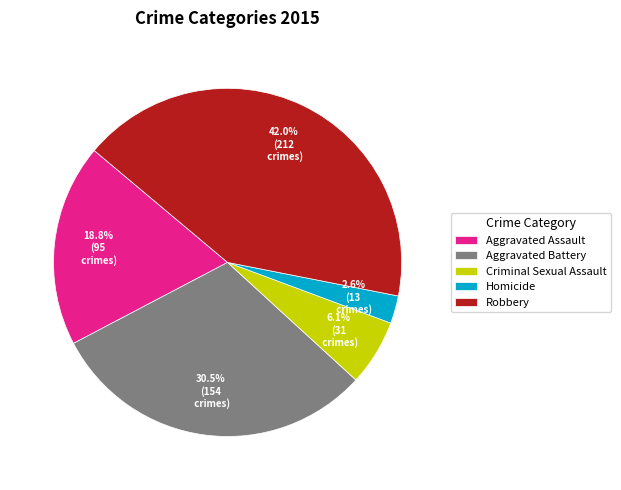

Rank the categories by value from highest to lowest.

Robbery, Aggravated Battery, Aggravated Assault, Criminal Sexual Assault, Homicide